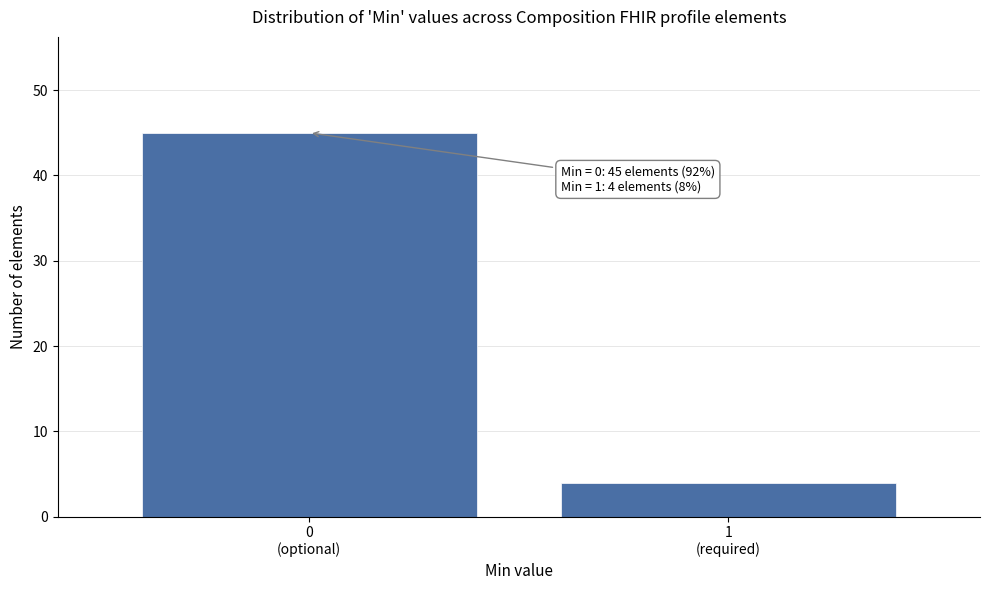

Reading left to right, transcribe all the data shown in this chart.

45	4